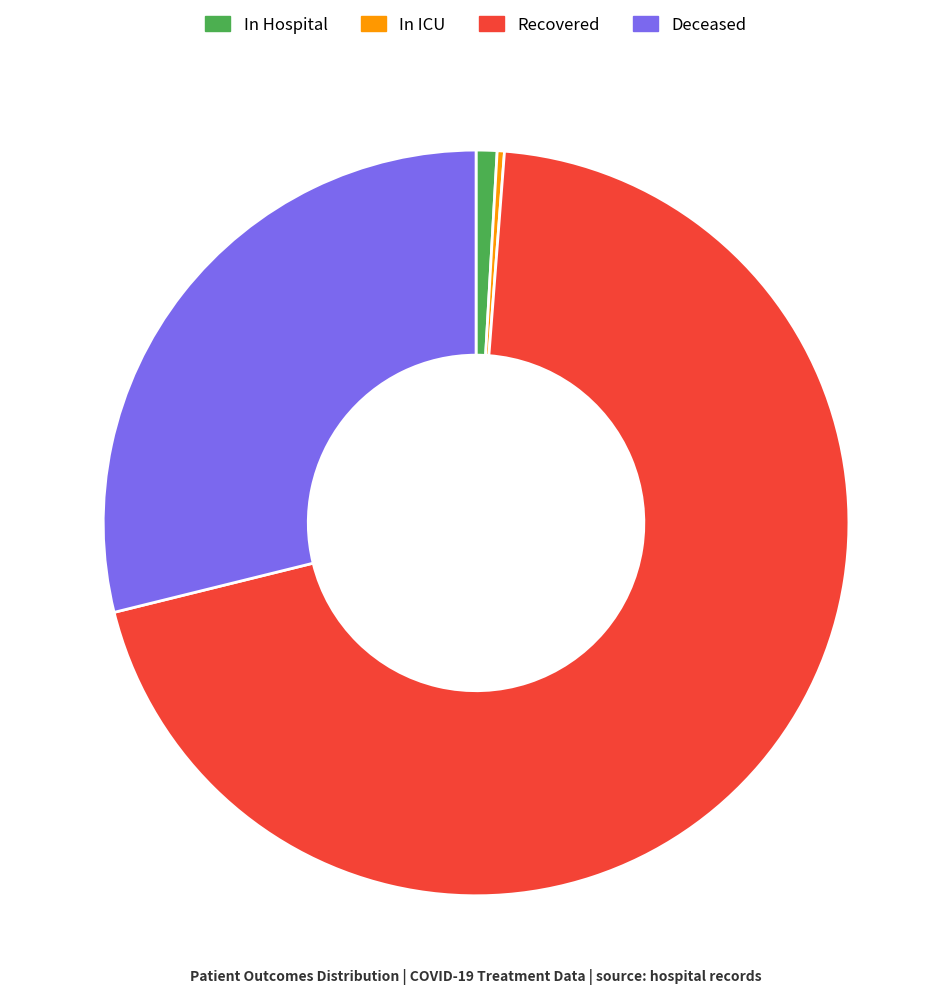

Does any single category account for the majority?

Yes